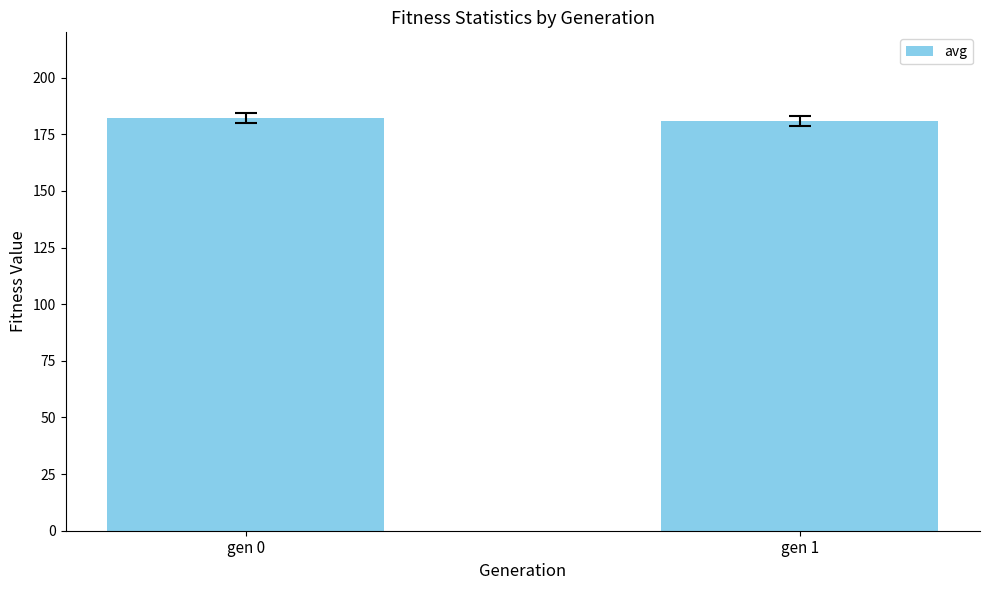

True or false: the data shows 181.0 at gen 1.

True